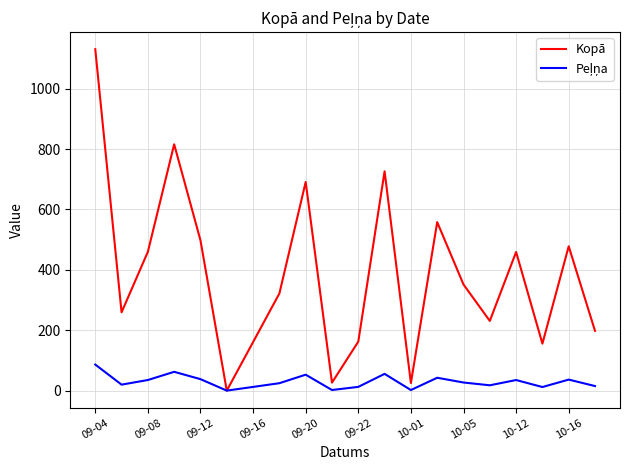

True or false: Kopā has more than 0 points higher than both neighbors.

True